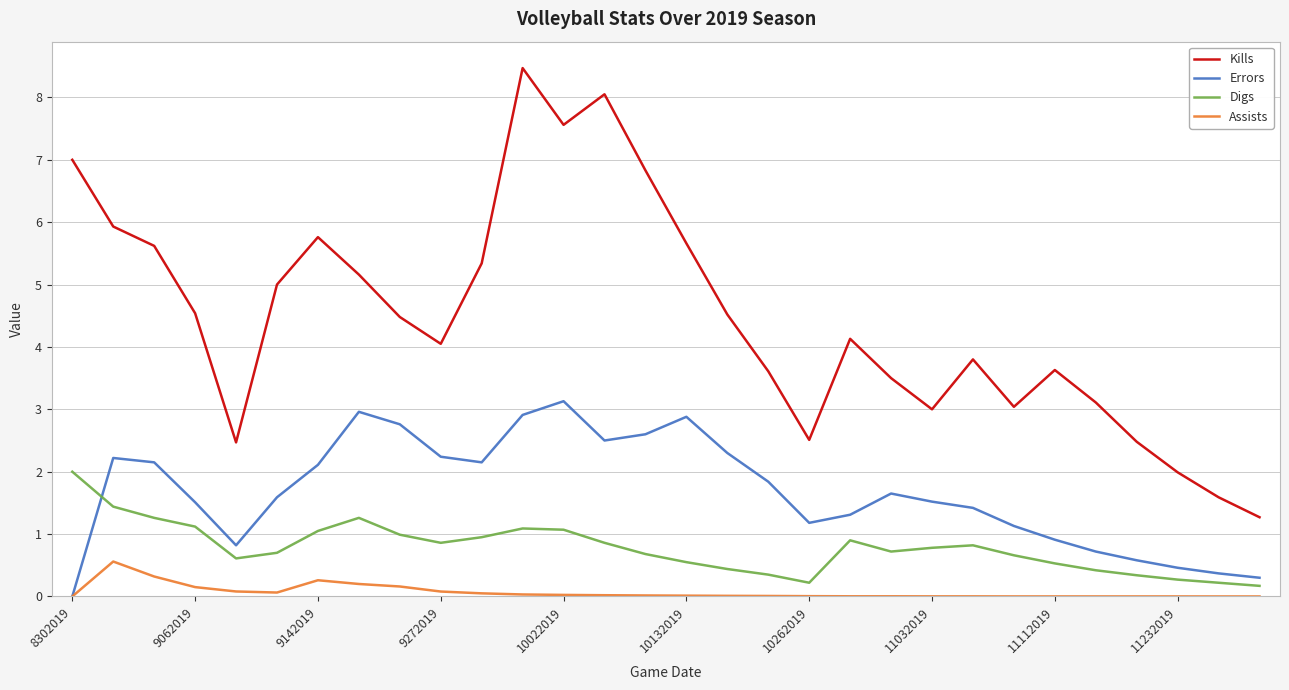

True or false: Digs and Kills intersect in this chart.

False